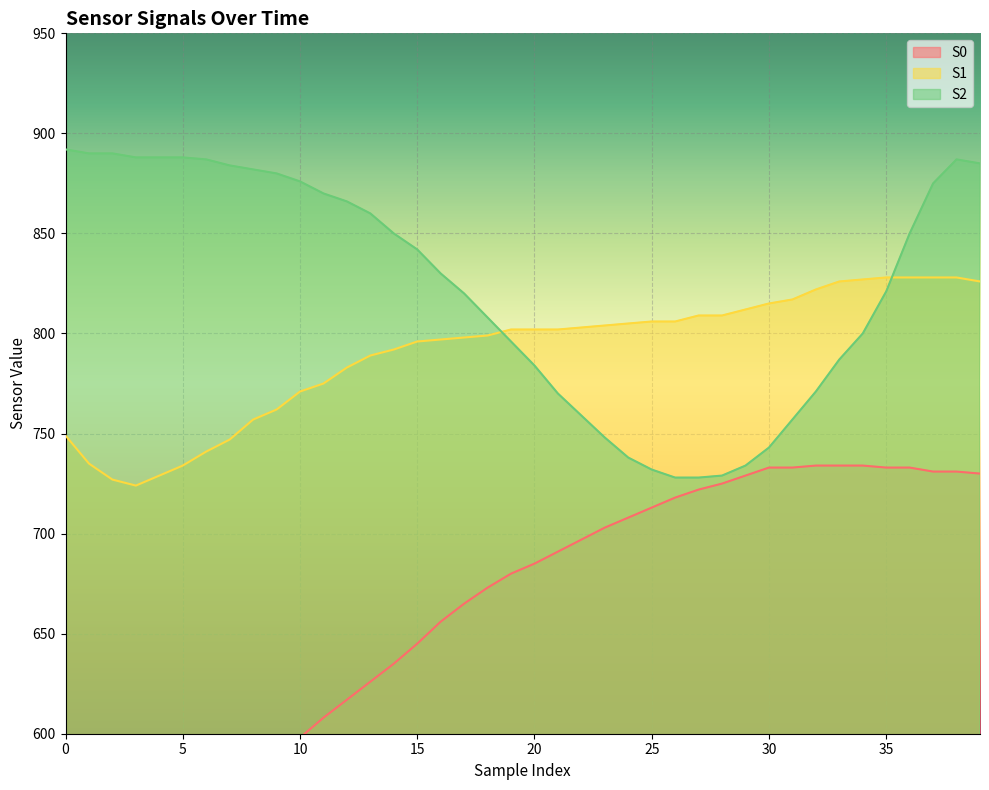

At which label does S0 reach its peak?

32